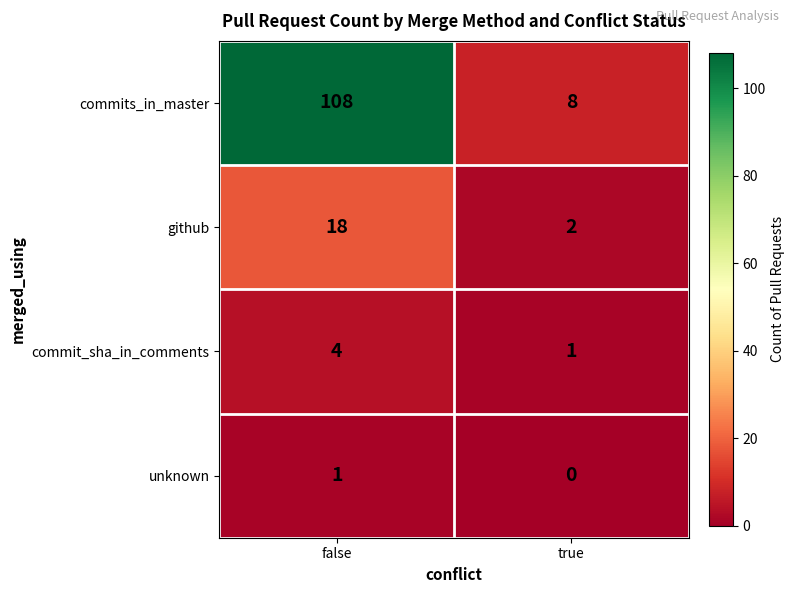

What is the sum of all commits_in_master values?

116